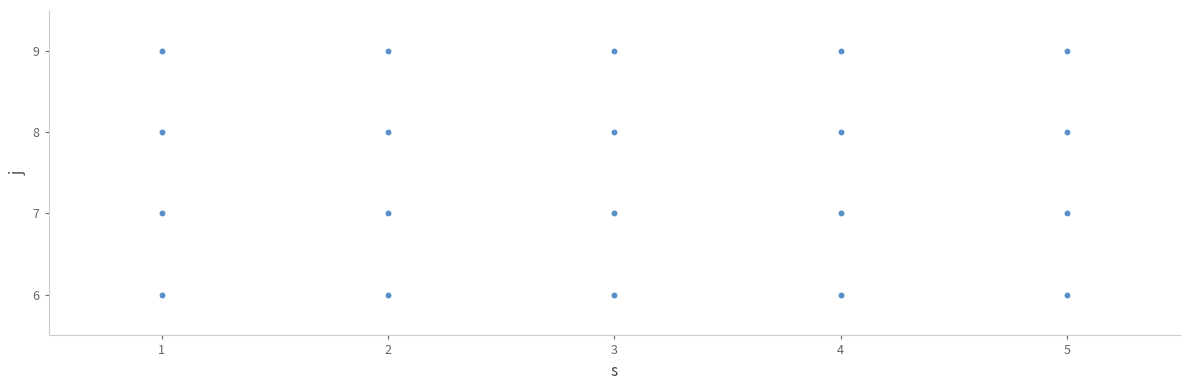

What is the range of Y values (max minus min)?

3